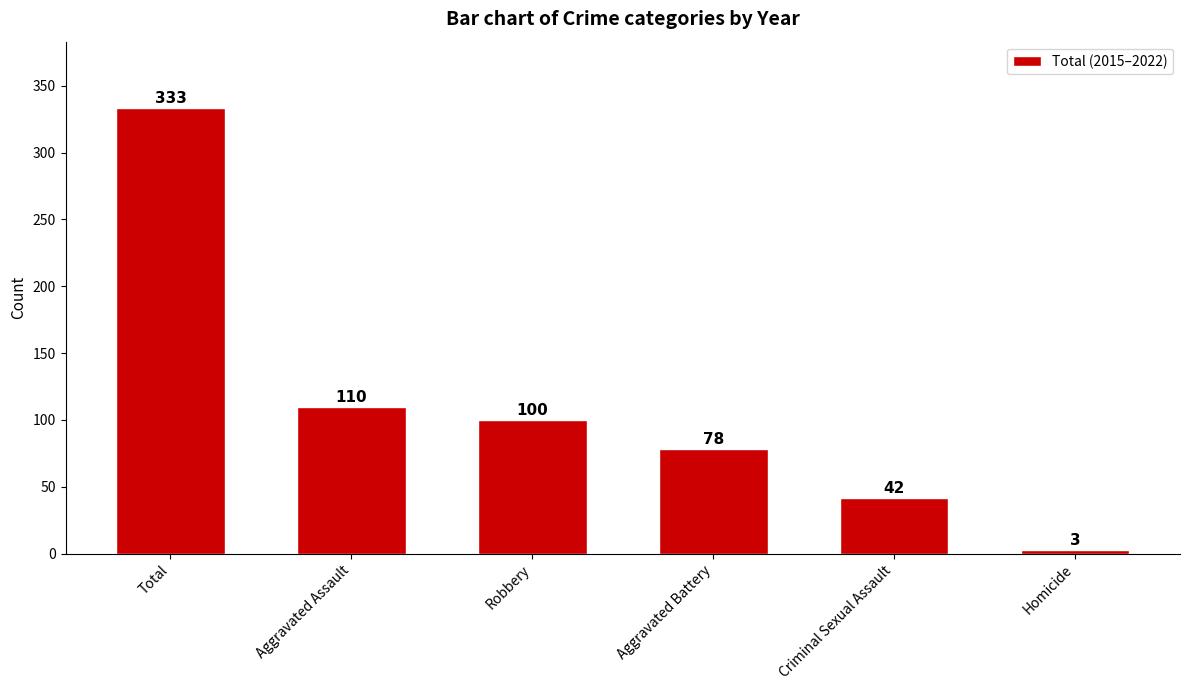

Between Total and Criminal Sexual Assault, which is larger?

Total